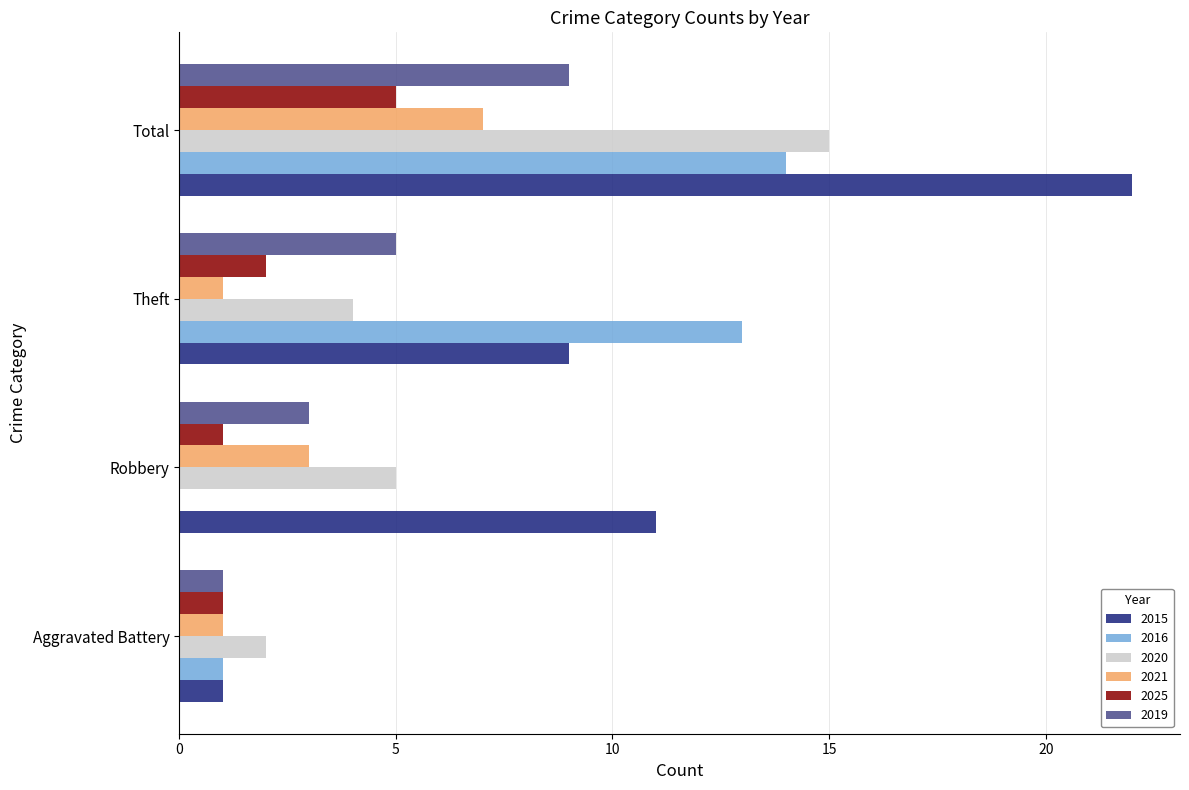

What value does the 2025 series have at Total?

5